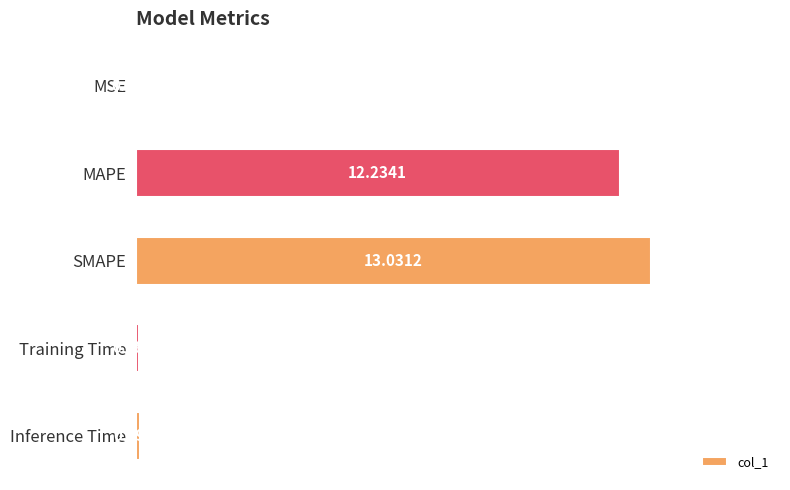

Which has a higher value, MAPE or Training Time?

MAPE